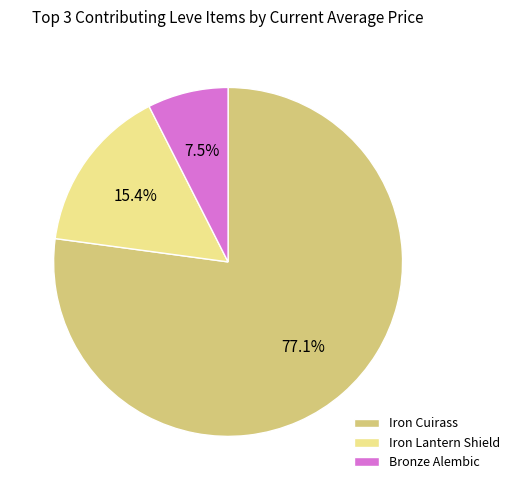

What percentage do Iron Cuirass and Iron Lantern Shield together represent?

92.5%